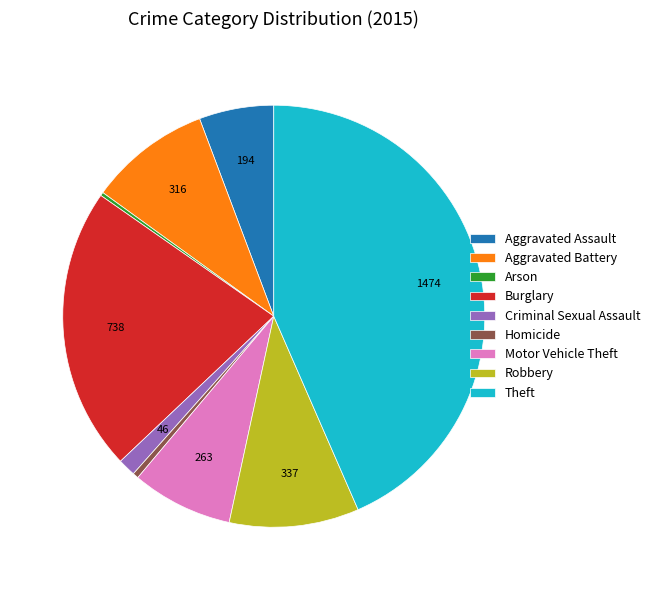

Is the sum of Homicide and Robbery greater than half?

No